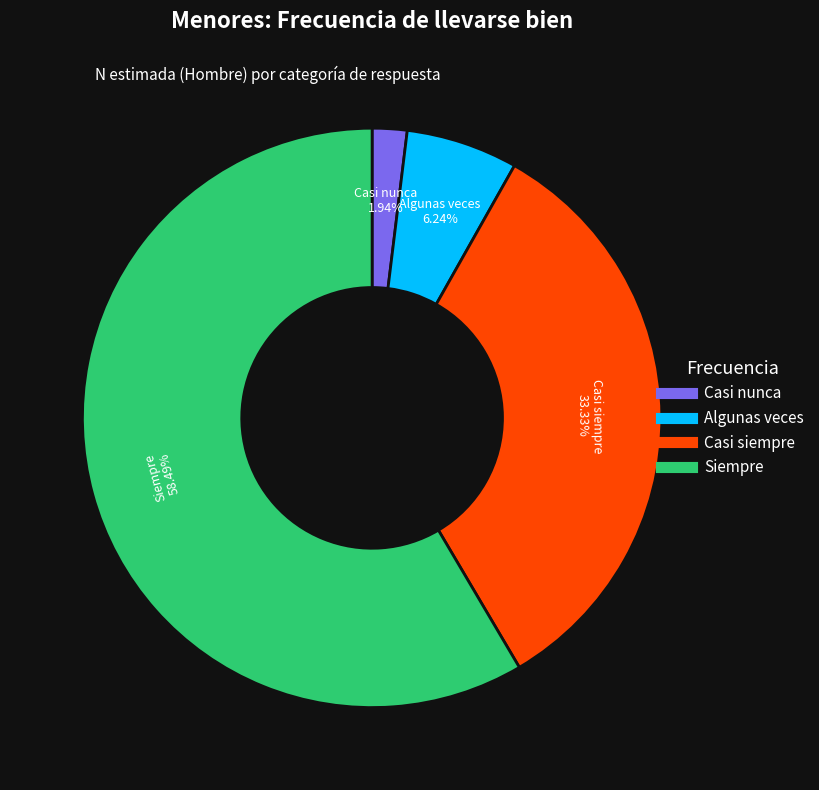

Approximately how many times larger is the value at Casi nunca compared to Casi siempre?

0.1